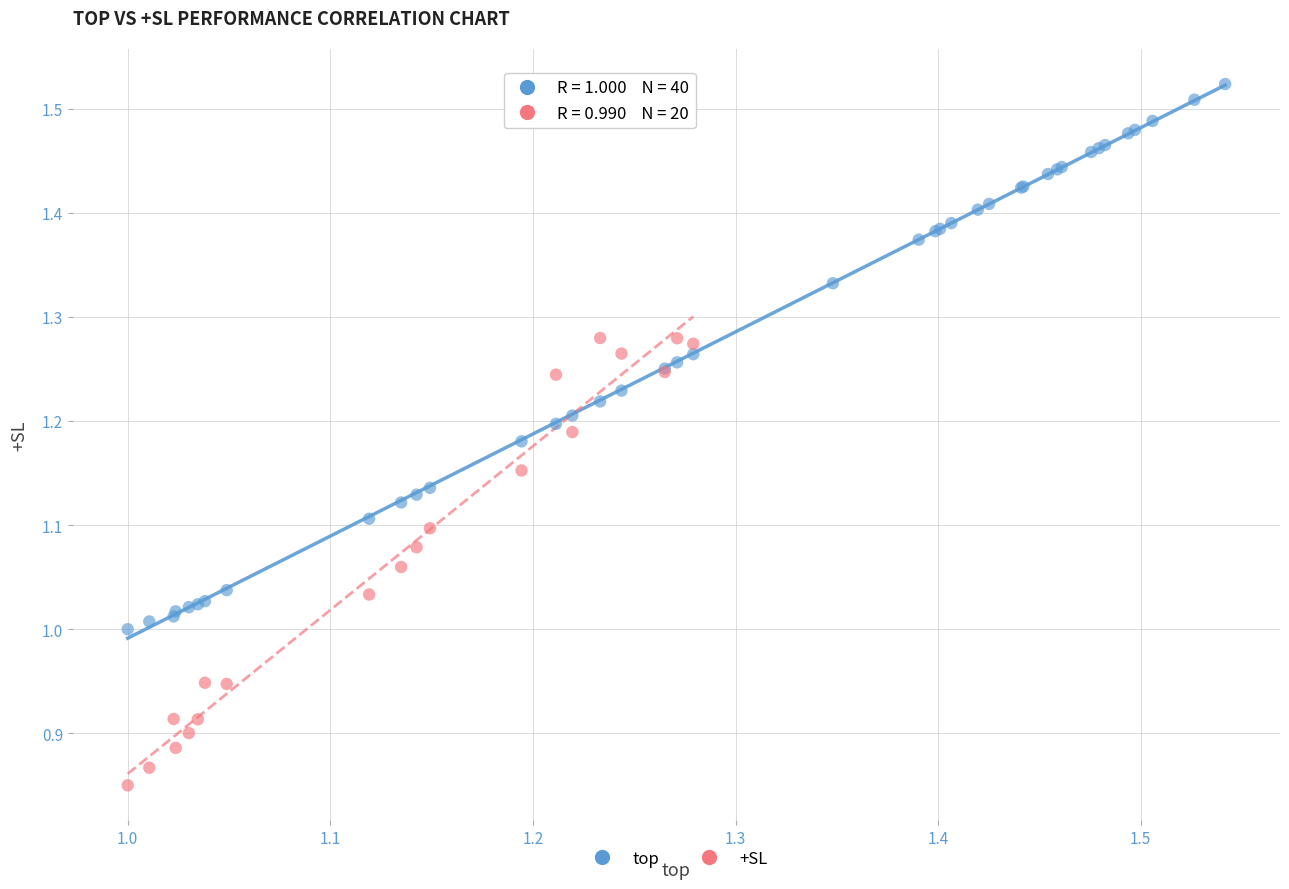

Which series reaches the minimum Y coordinate?

+SL